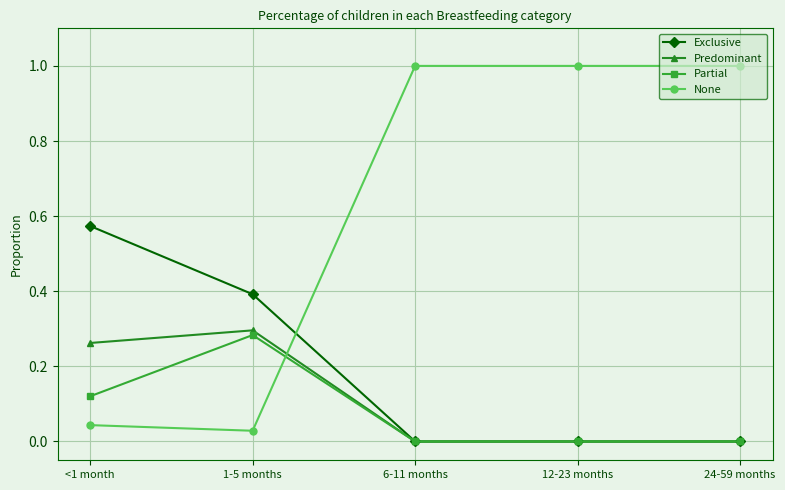

What is the total value across all series at 12-23 months?

1.0